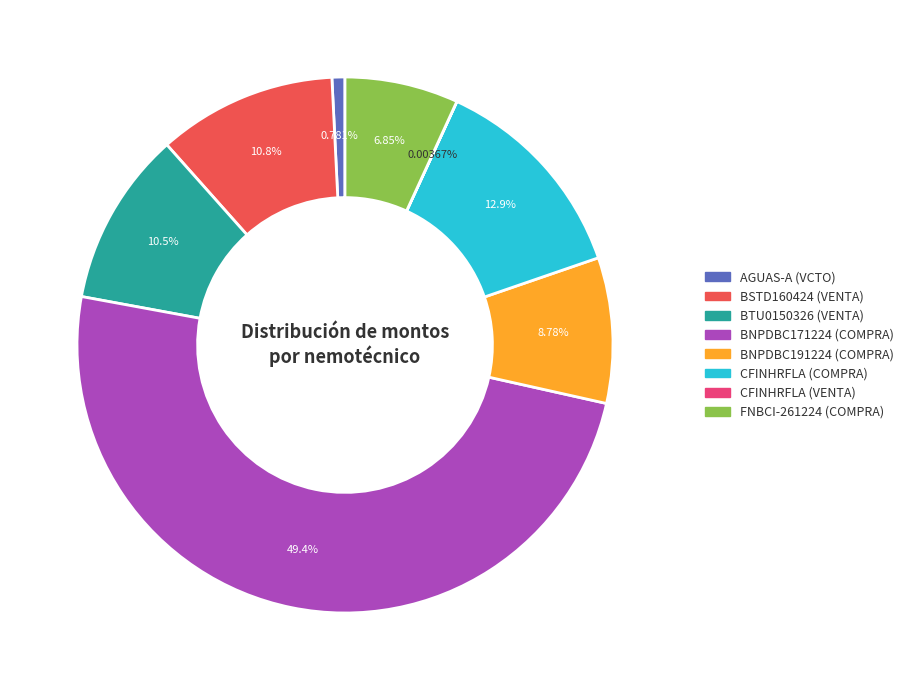

Does CFINHRFLA (COMPRA) account for over 50% of the chart?

No